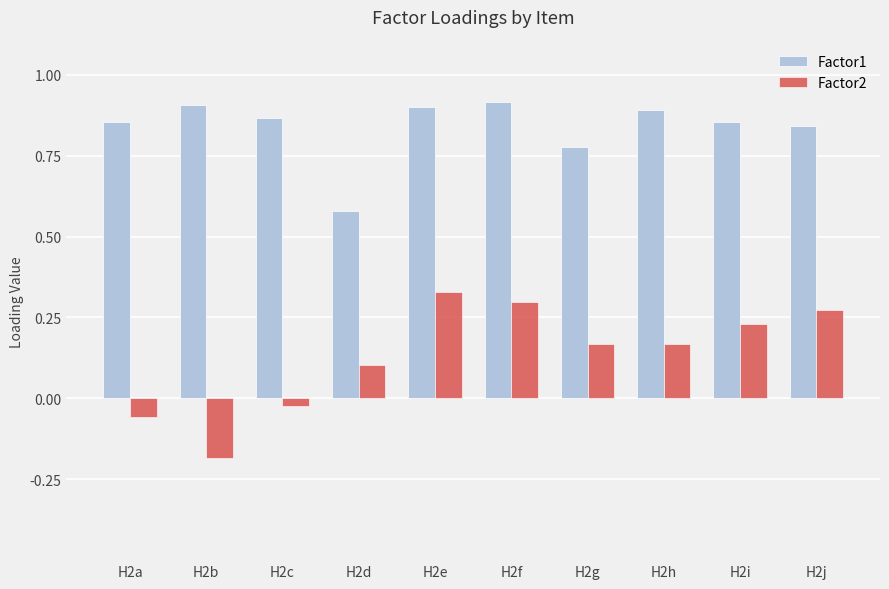

At which label is Factor2 closest to 0?

H2c